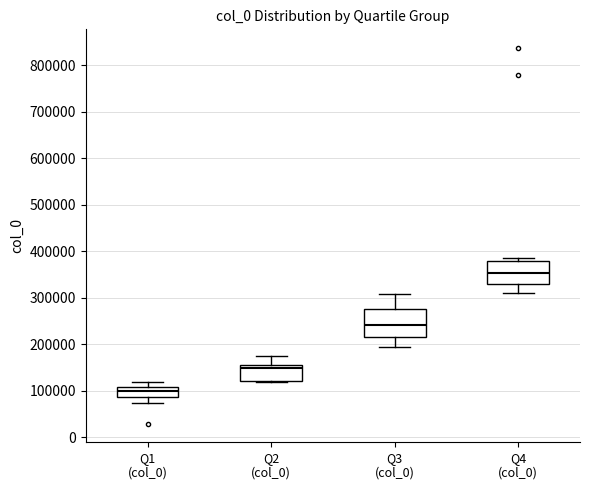

Which box's median line is the highest?

Q4 (col_0)